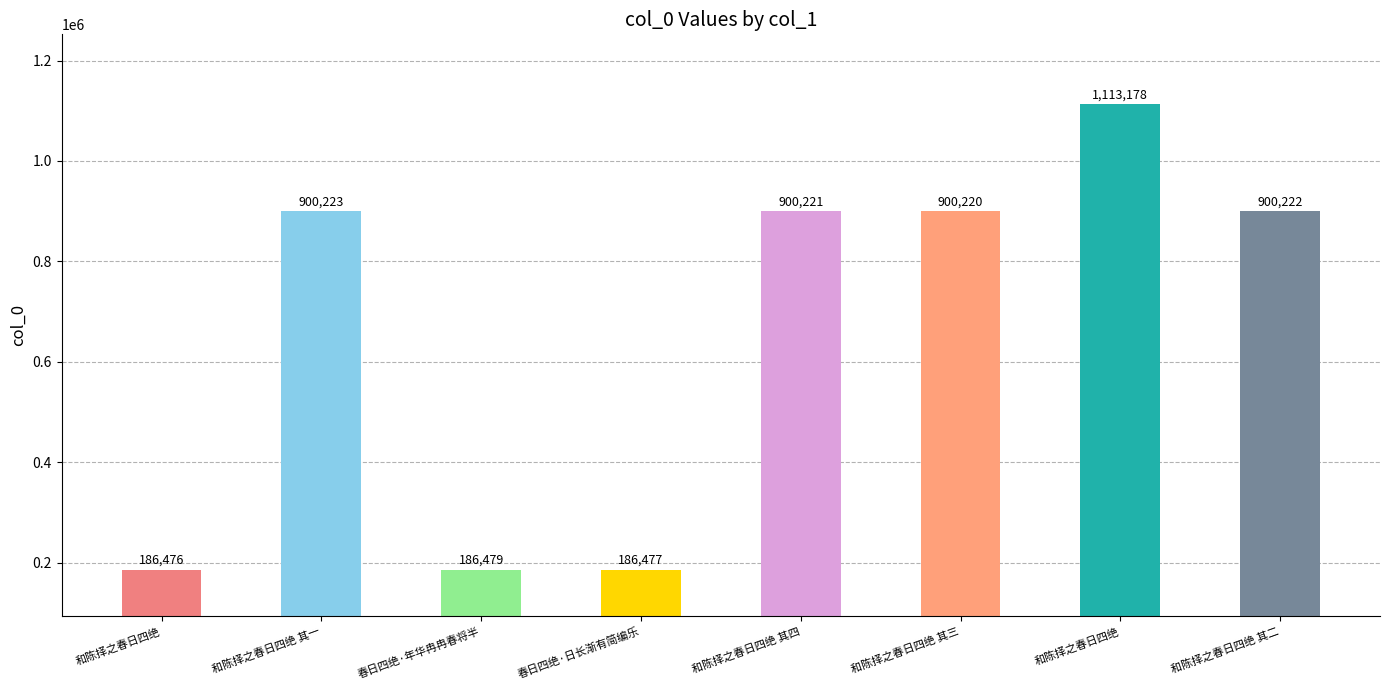

Which label corresponds to the smallest value in the chart?

和陈择之春日四绝